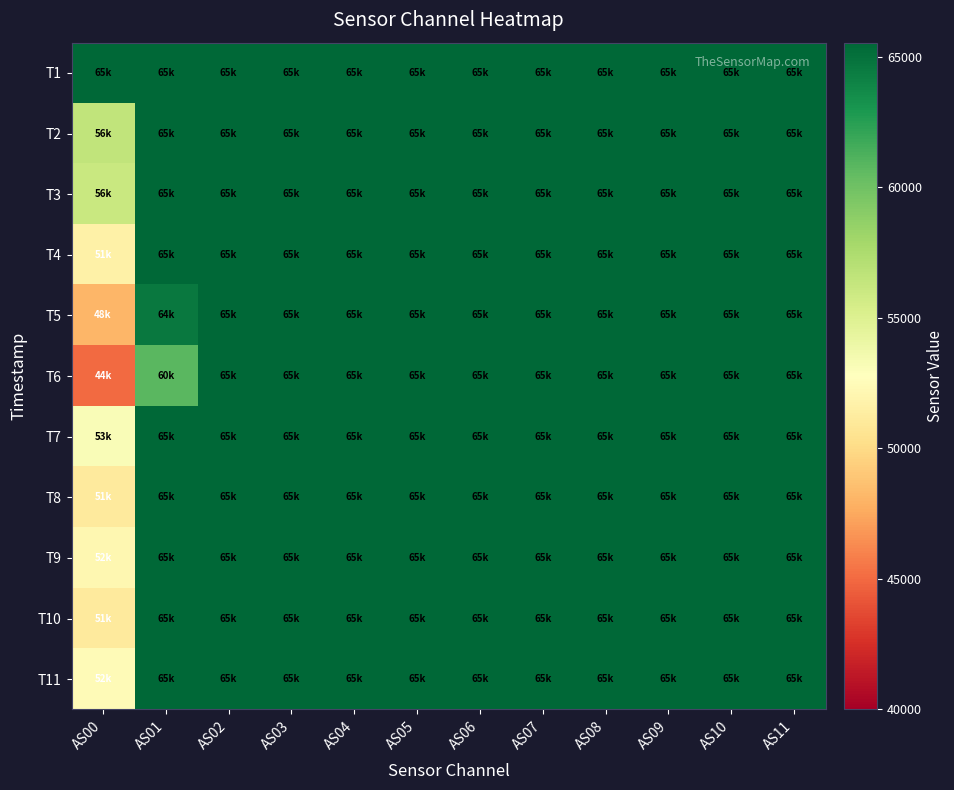

Which series has the widest spread of values?

T6